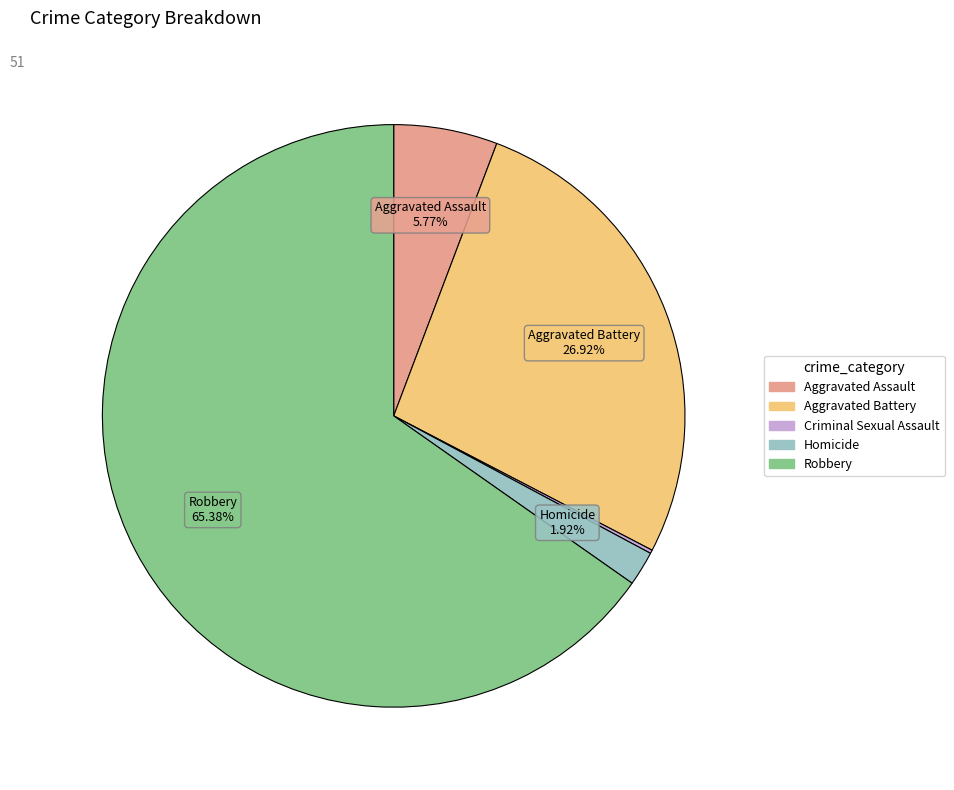

Which slice is the smallest?

Criminal Sexual Assault